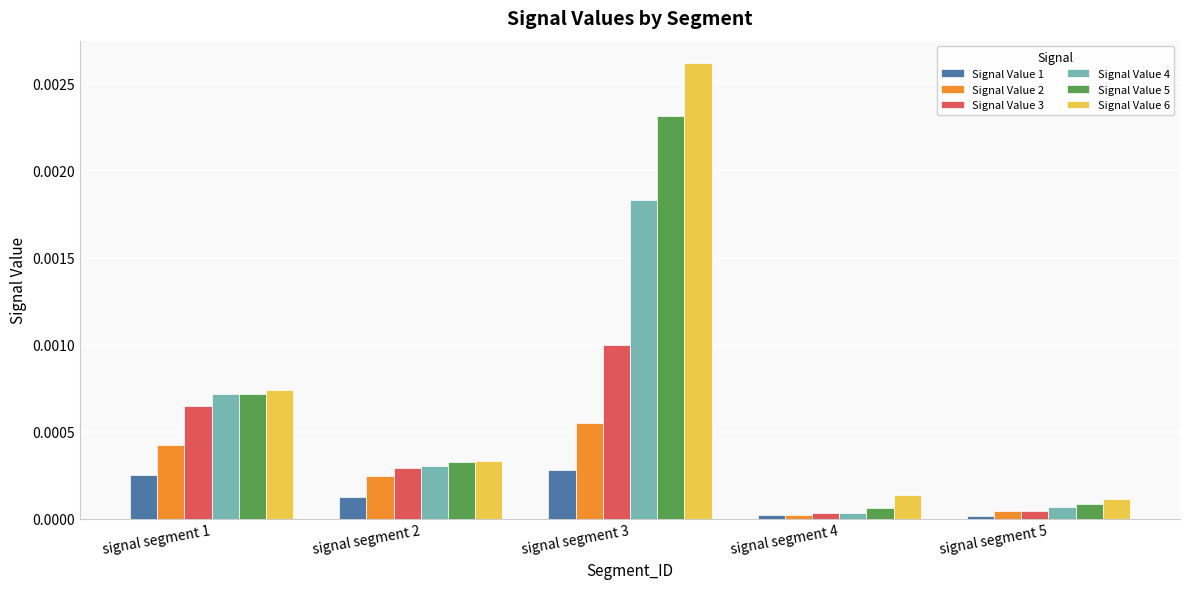

Is the value of Signal Value 6 at signal segment 3 greater than the value of Signal Value 4 at signal segment 1?

Yes